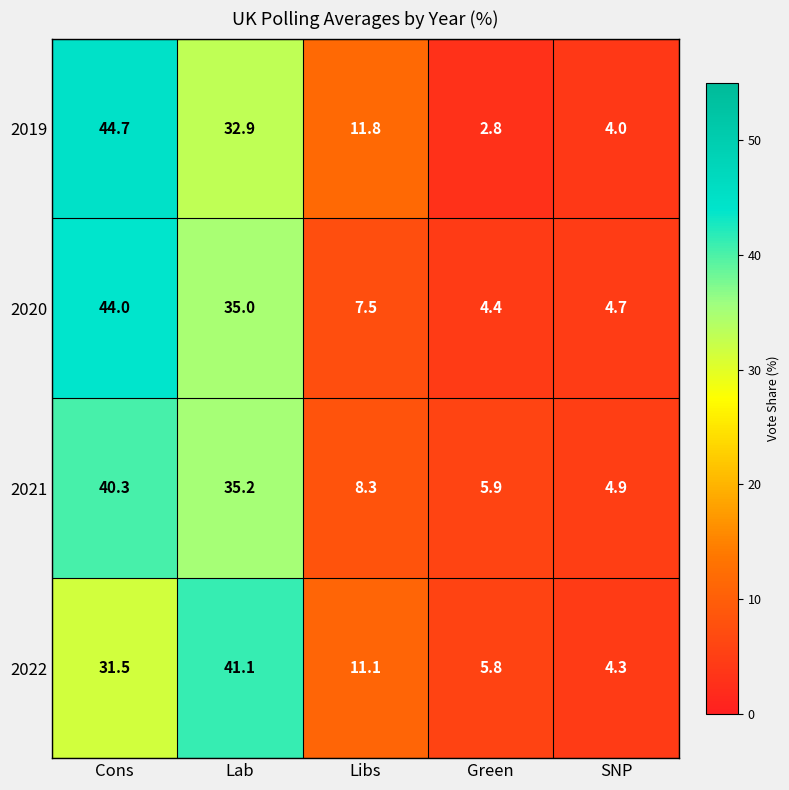

What value does the 2020 series have at SNP?

4.7